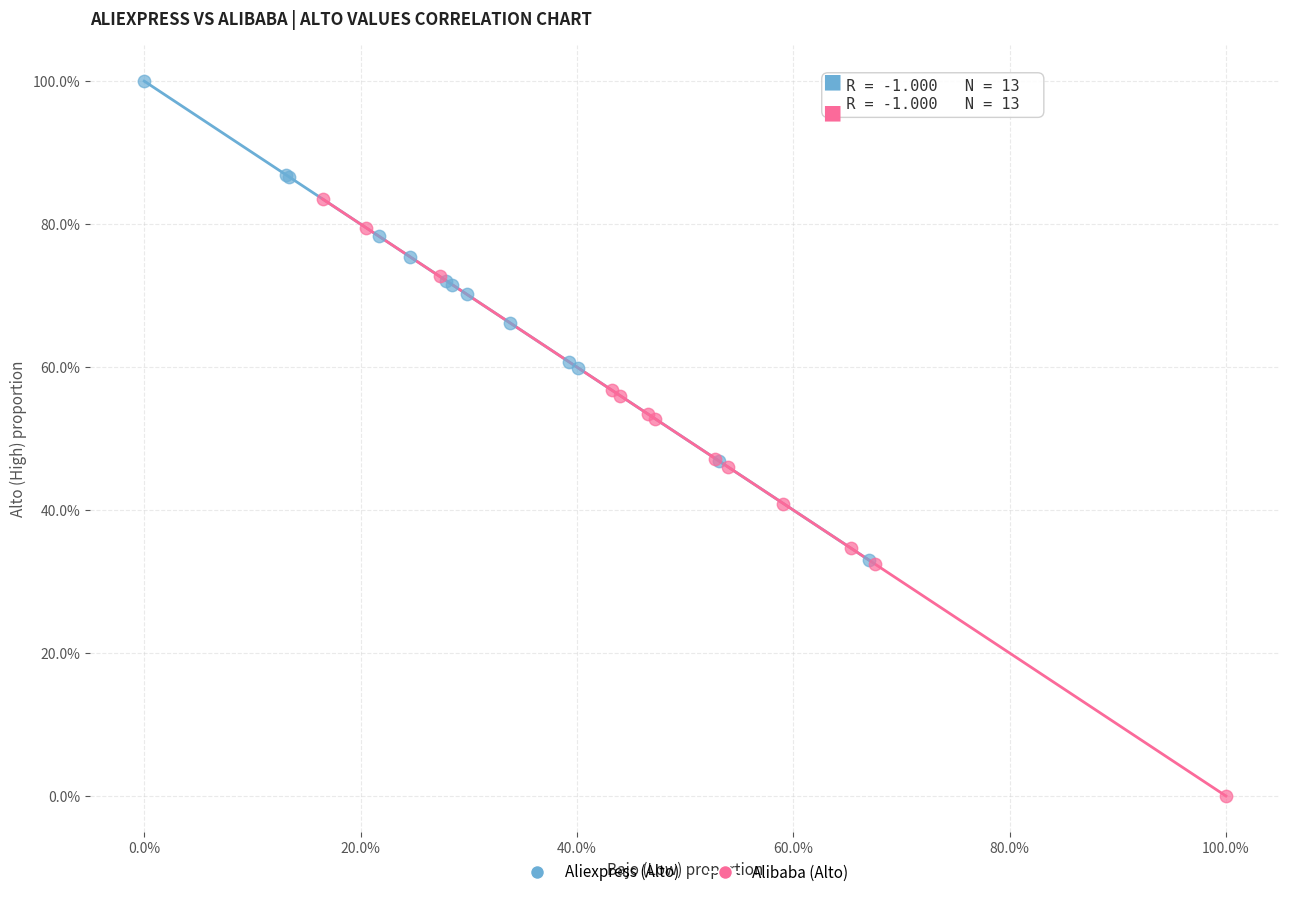

What are all the series names shown in the legend?

Aliexpress (Alto), Alibaba (Alto)